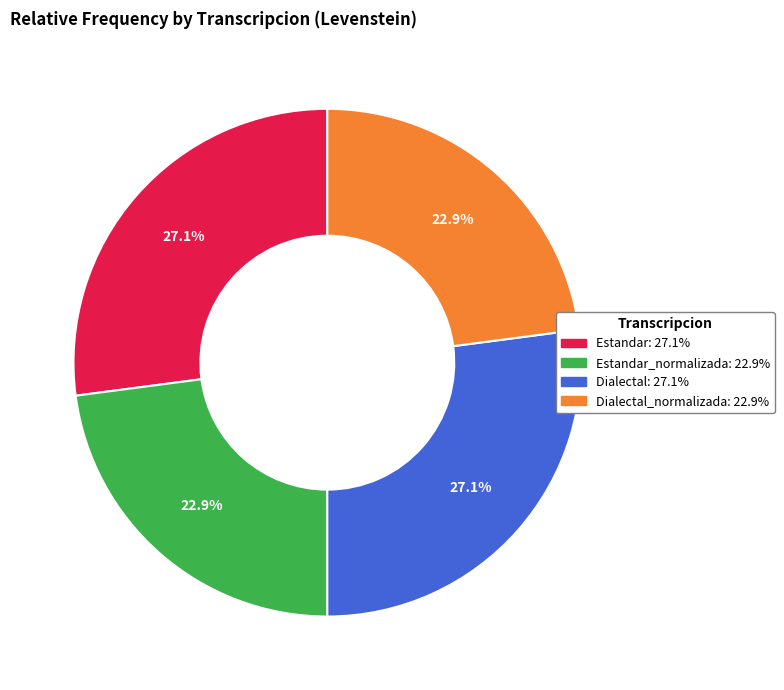

Is there a majority slice in this chart?

No